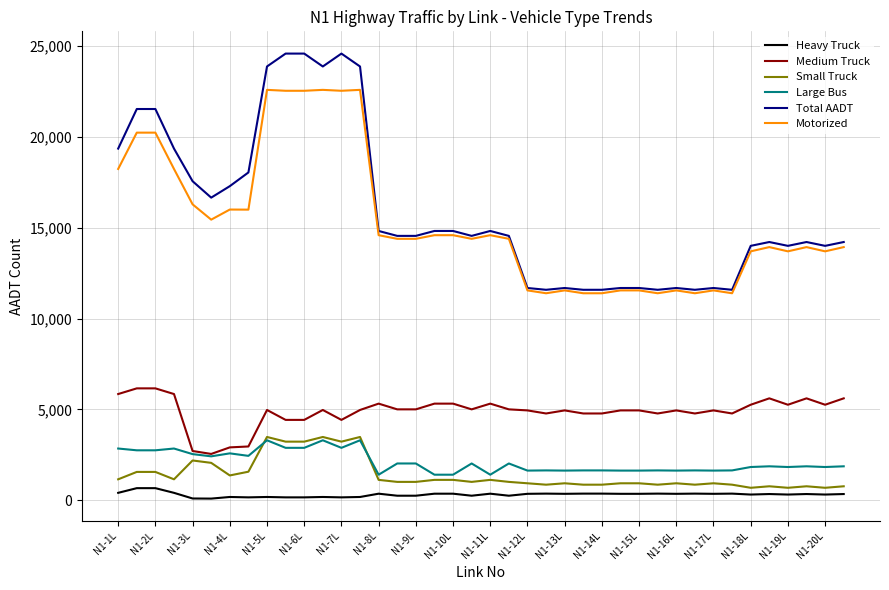

Which series has the largest range (max minus min)?

Total AADT